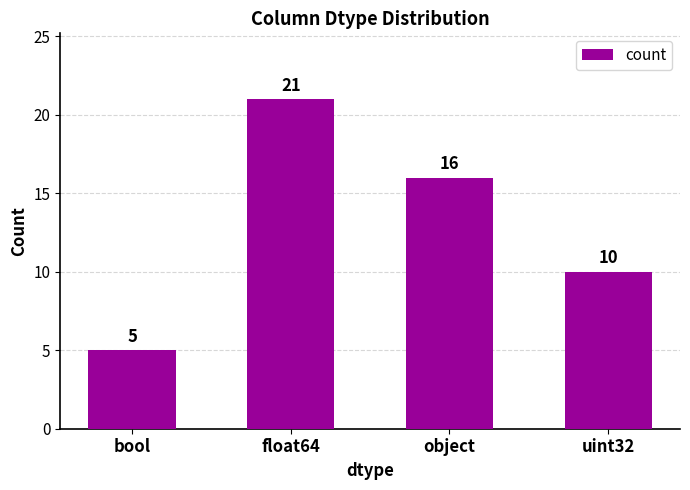

The chart shows a value of 12 at float64. True or false?

False